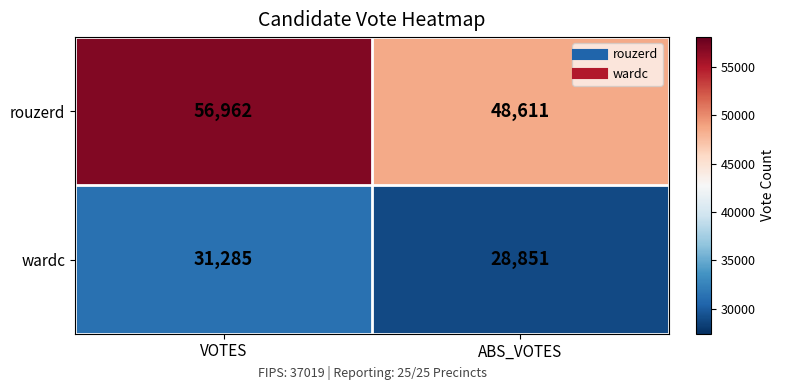

What is the sum of the rouzerd values at ABS_VOTES and VOTES?

105573